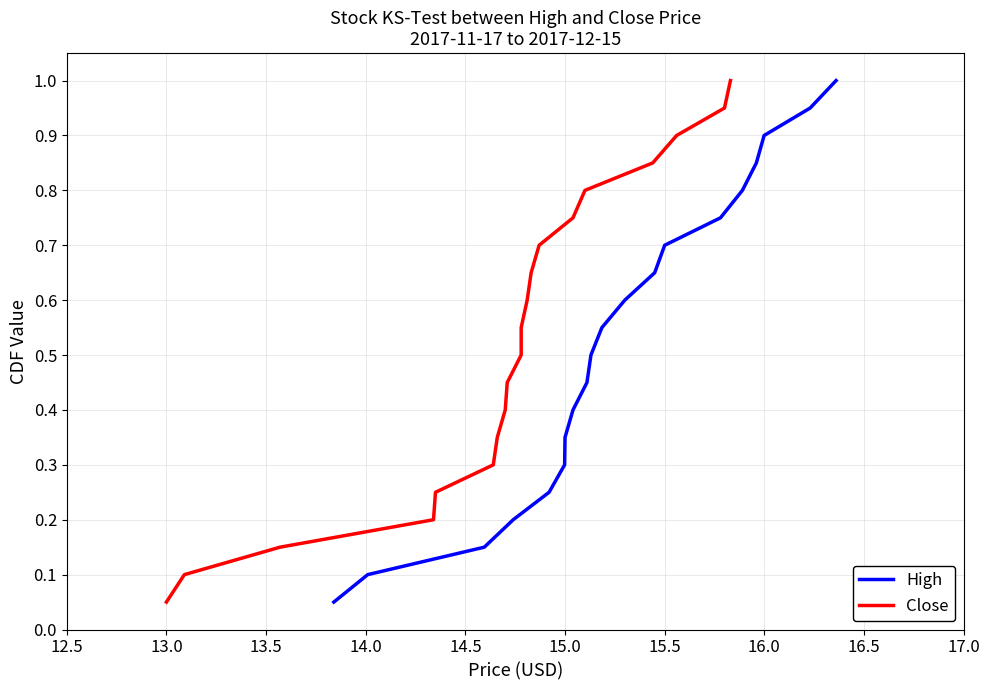

Does the chart have visible grid lines?

Yes